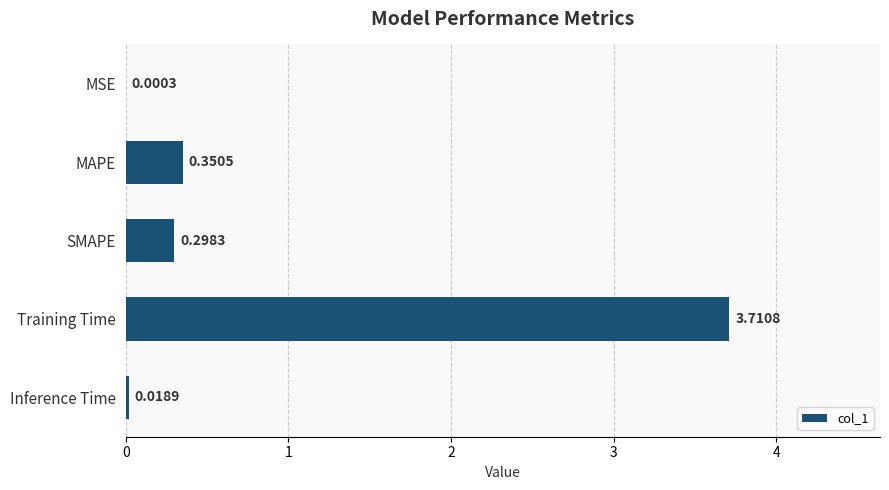

What is the sum of the values at Training Time and Inference Time?

3.7